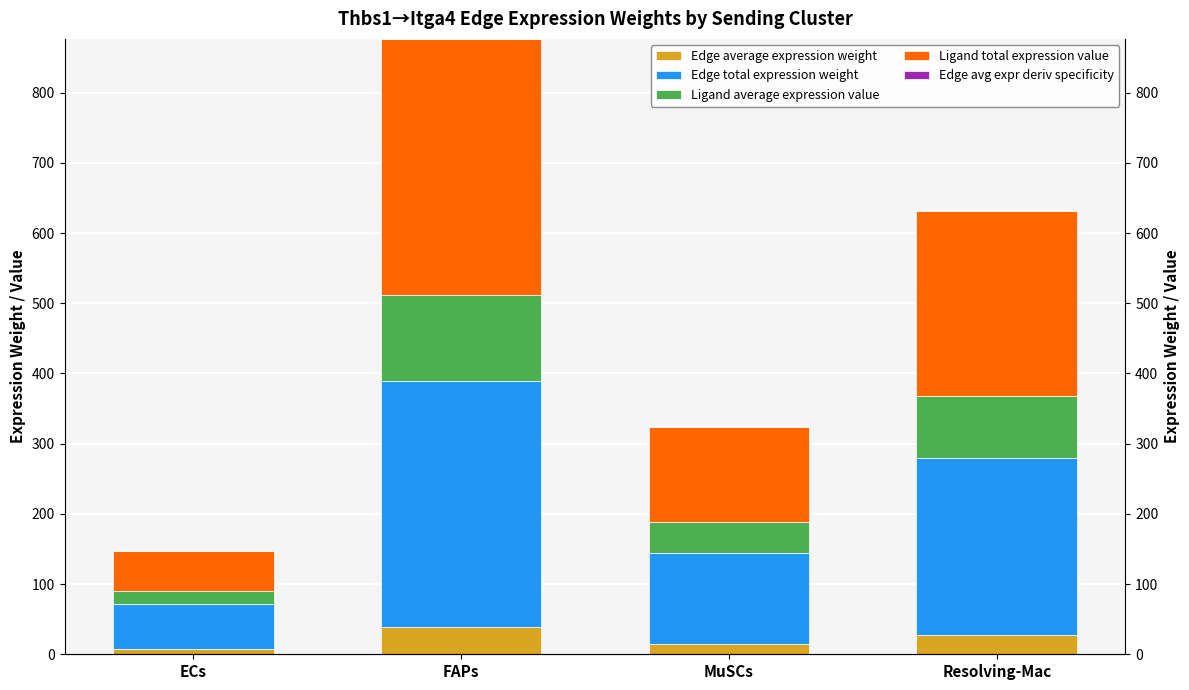

Between MuSCs and Resolving-Mac, which series saw the biggest shift?

Ligand total expression value